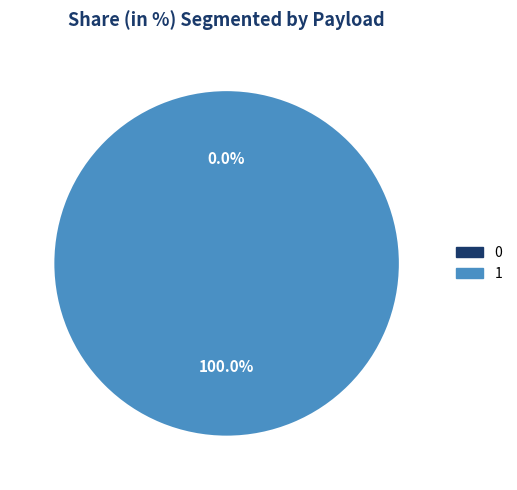

What is the majority slice?

1